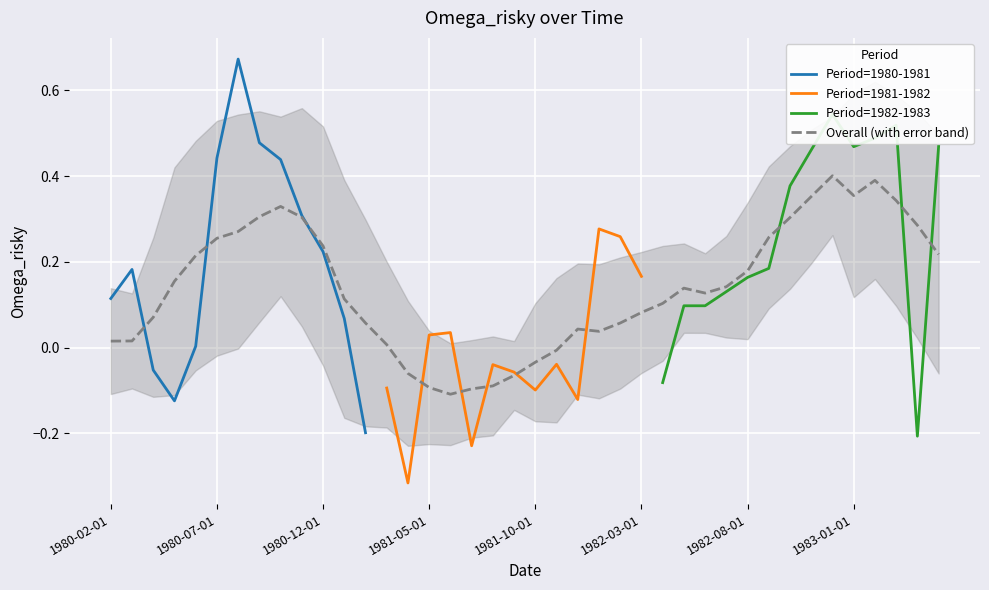

Reading left to right, list all the values displayed in this chart.

1980-02-01=0.1	1980-03-01=0.2	1980-04-01=-0.1	1980-05-01=-0.1	1980-06-01=0.0	1980-07-01=0.4	1980-08-01=0.7	1980-09-01=0.5	1980-10-01=0.4	1980-11-01=0.3	1980-12-01=0.2	1981-01-01=0.1	1981-02-01=-0.2	1981-03-01=-0.1	1981-04-01=-0.3	1981-05-01=0.0	1981-06-01=0.0	1981-07-01=-0.2	1981-08-01=-0.0	1981-09-01=-0.1	1981-10-01=-0.1	1981-11-01=-0.0	1981-12-01=-0.1	1982-01-01=0.3	1982-02-01=0.3	1982-03-01=0.2	1982-04-01=-0.1	1982-05-01=0.1	1982-06-01=0.1	1982-07-01=0.1	1982-08-01=0.2	1982-09-01=0.2	1982-10-01=0.4	1982-11-01=0.5	1982-12-01=0.5	1983-01-01=0.5	1983-02-01=0.5	1983-03-01=0.5	1983-04-01=-0.2	1983-05-01=0.5